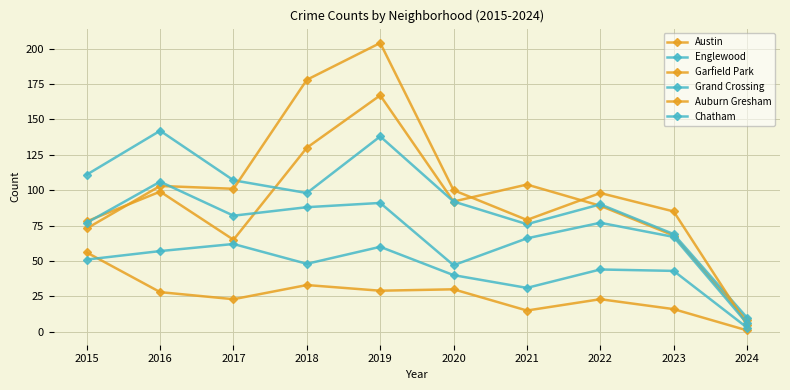

How many data points in Garfield Park are less than 100?

5